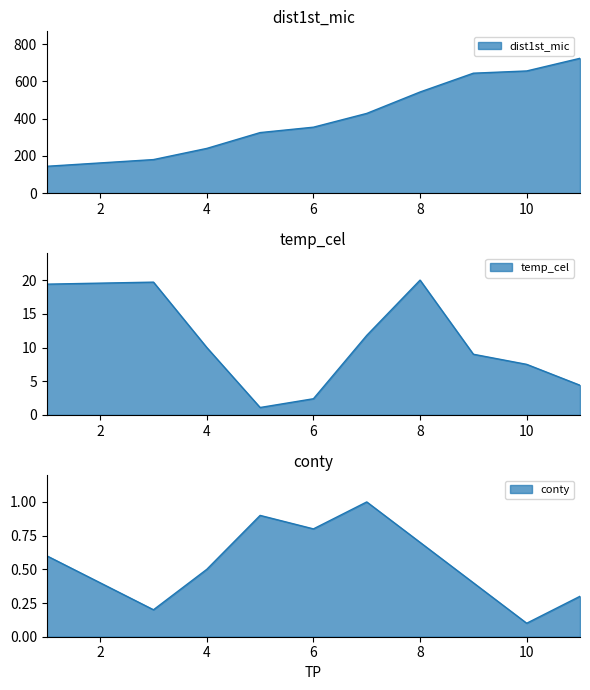

Which series has the largest total across all categories?

dist1st_mic